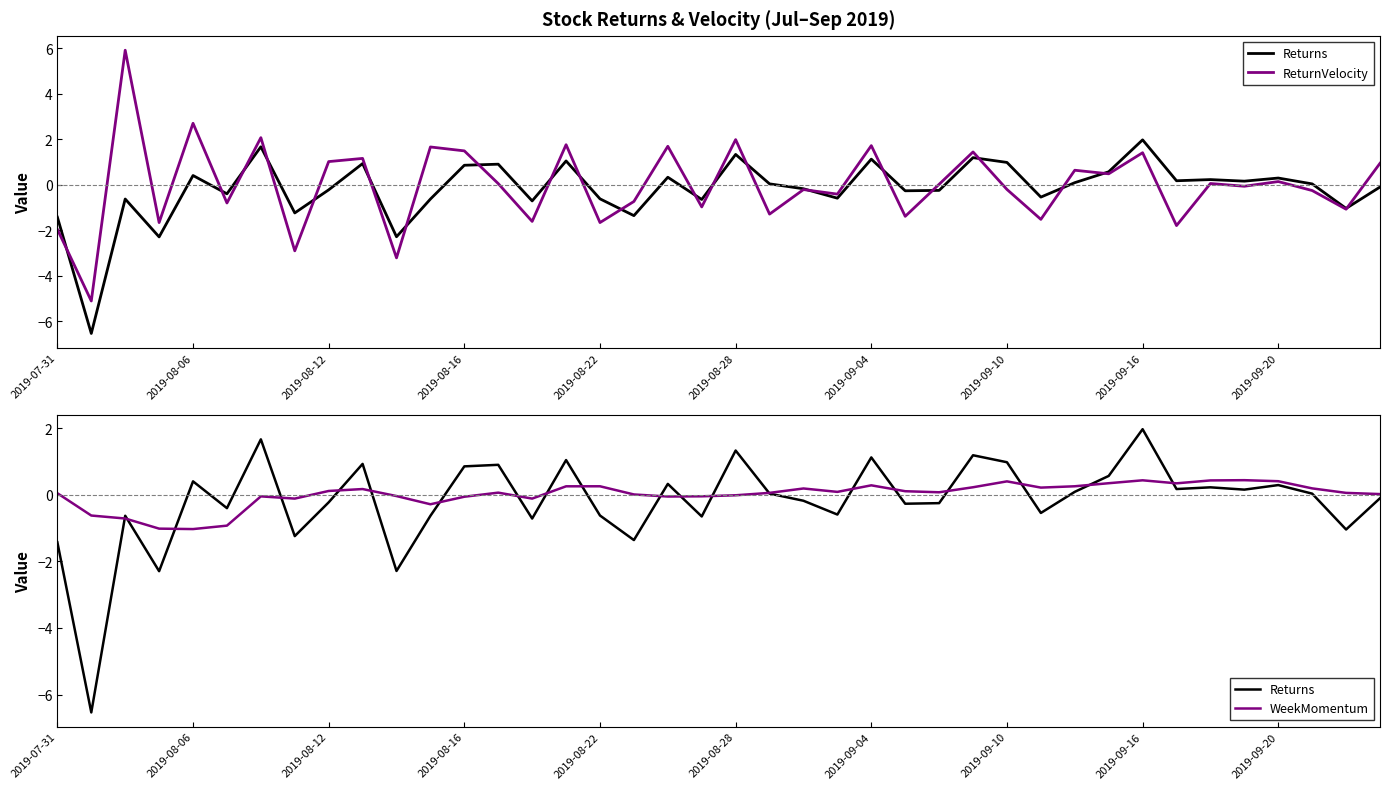

What are all the series names shown in the legend?

Returns, ReturnVelocity, WeekMomentum